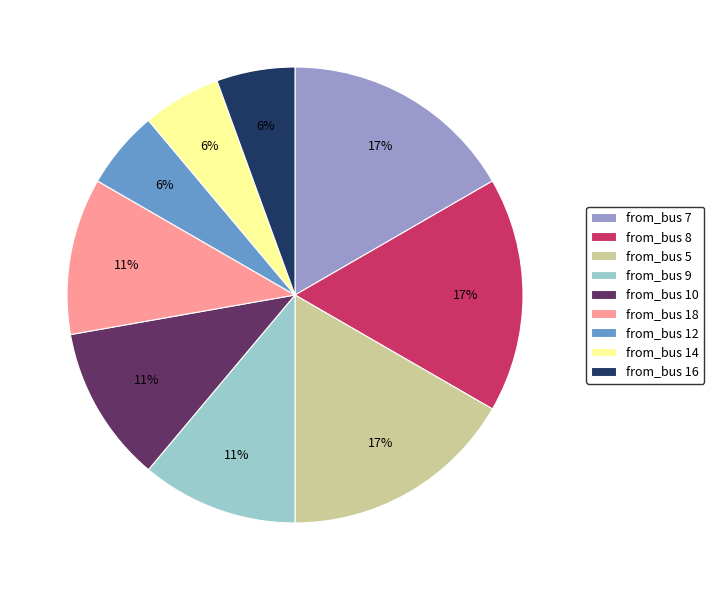

To the nearest percent, what is the average slice percentage?

11%